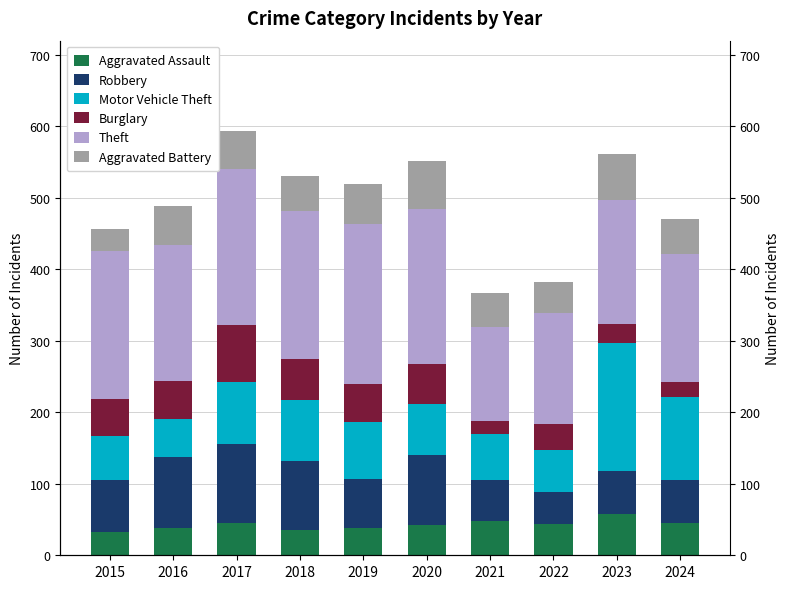

What is the total value across all series at 2024?

471